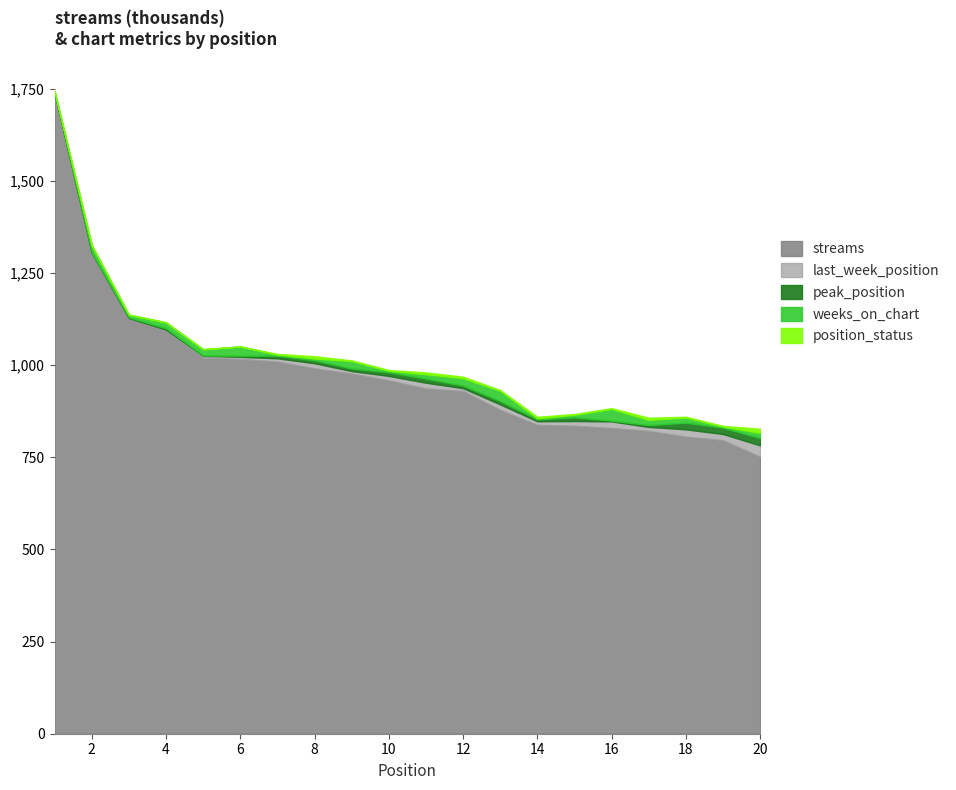

At 3, list the series in order from largest to smallest.

streams, weeks_on_chart, peak_position, last_week_position, position_status